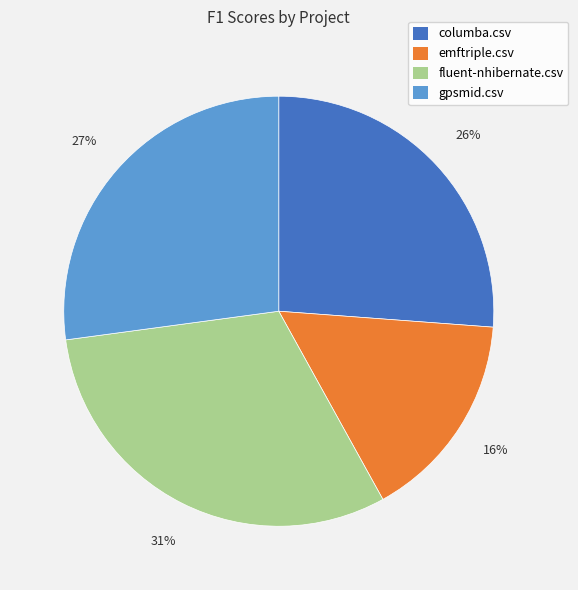

Combined, do emftriple.csv and fluent-nhibernate.csv account for over 50%?

No